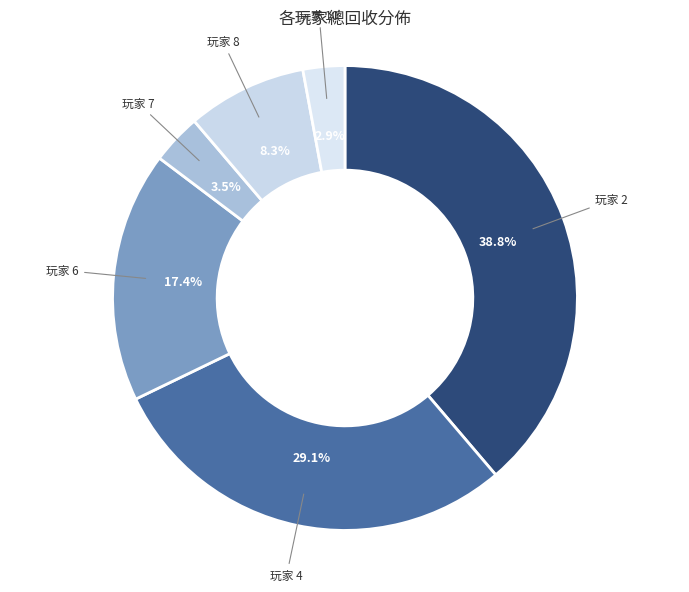

How many slices are in this pie chart?

6